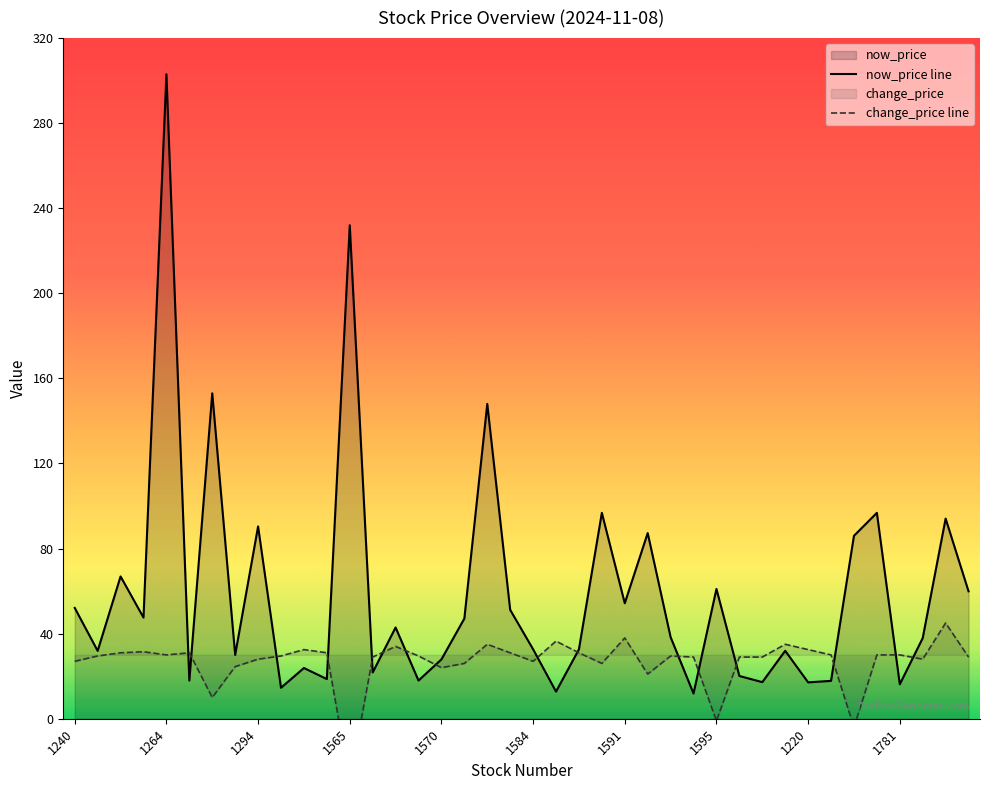

Is the value of change_price at 1784 greater than the value of now_price at 1586?

Yes